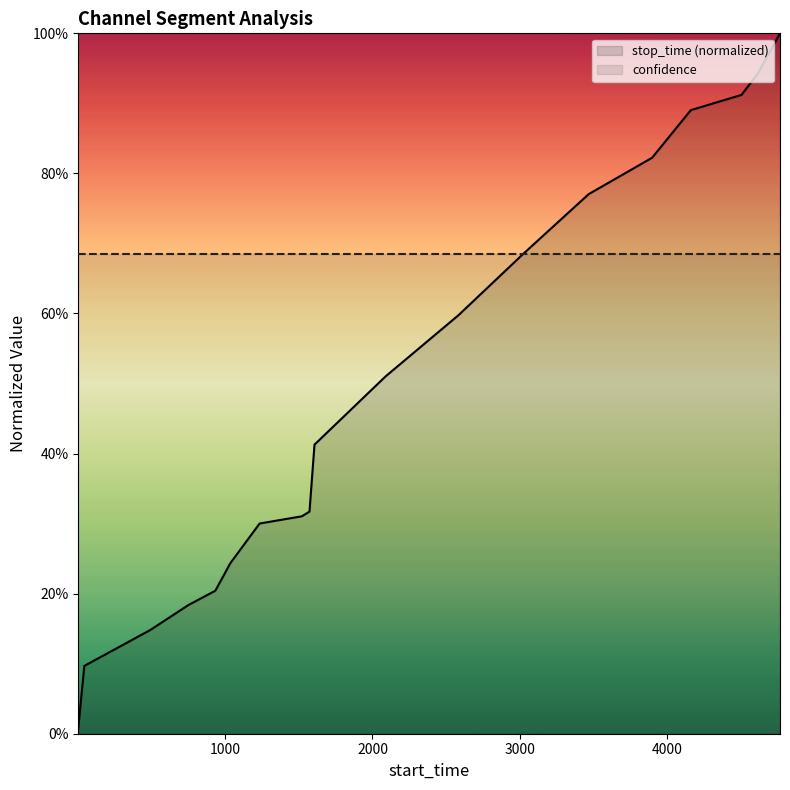

Does the chart display data point markers on the line(s)?

No